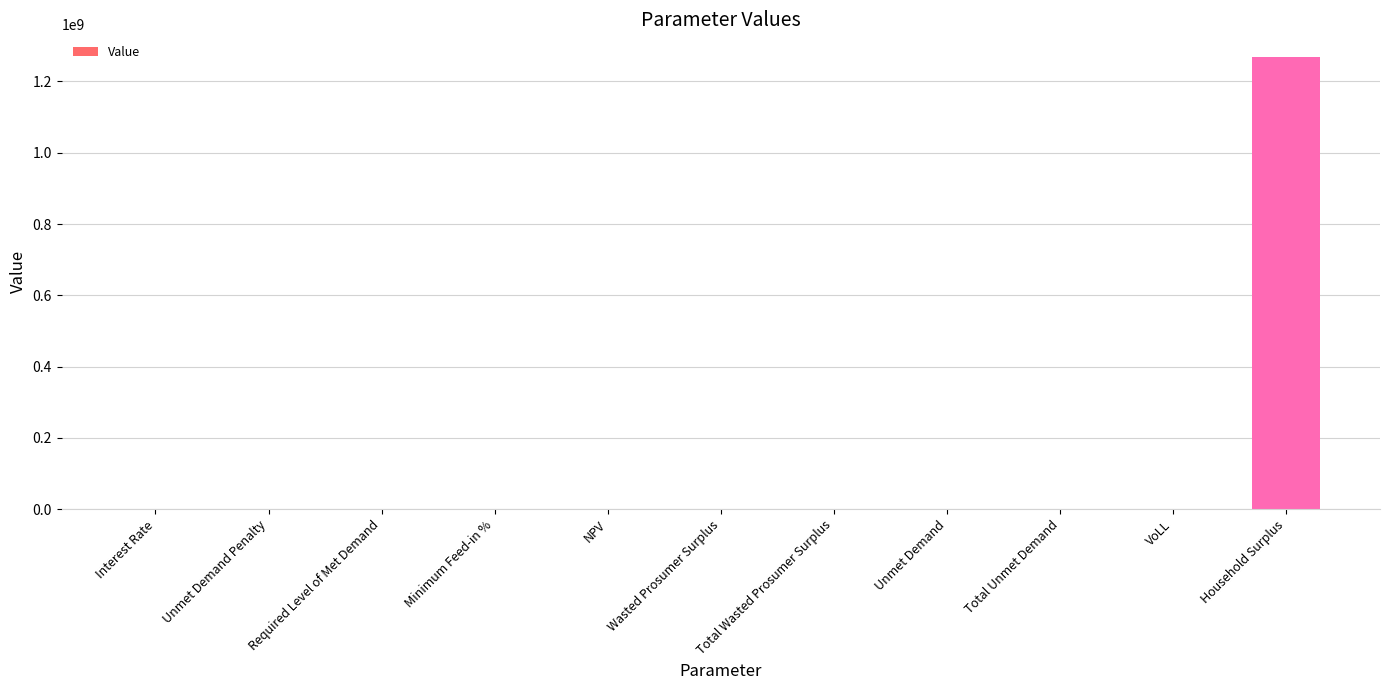

What is the sum of all values?

1270461633.6